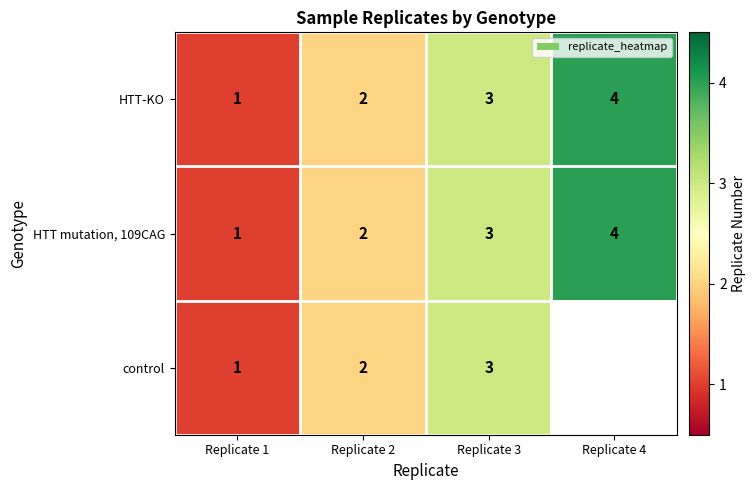

What is the sum of all HTT mutation, 109CAG values?

10